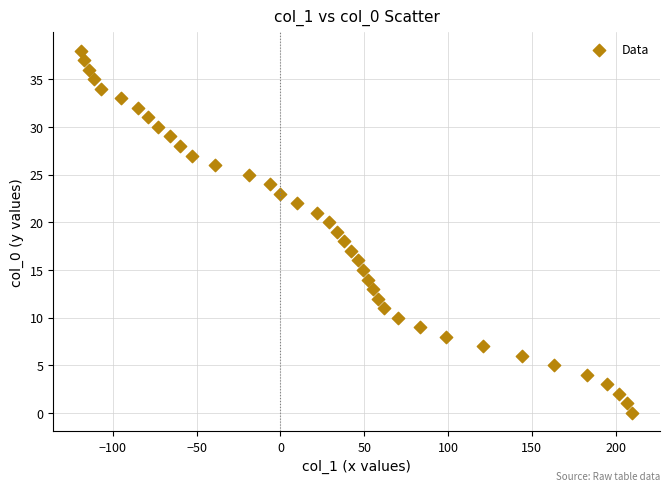

What is the range of X values (max minus min)?

329